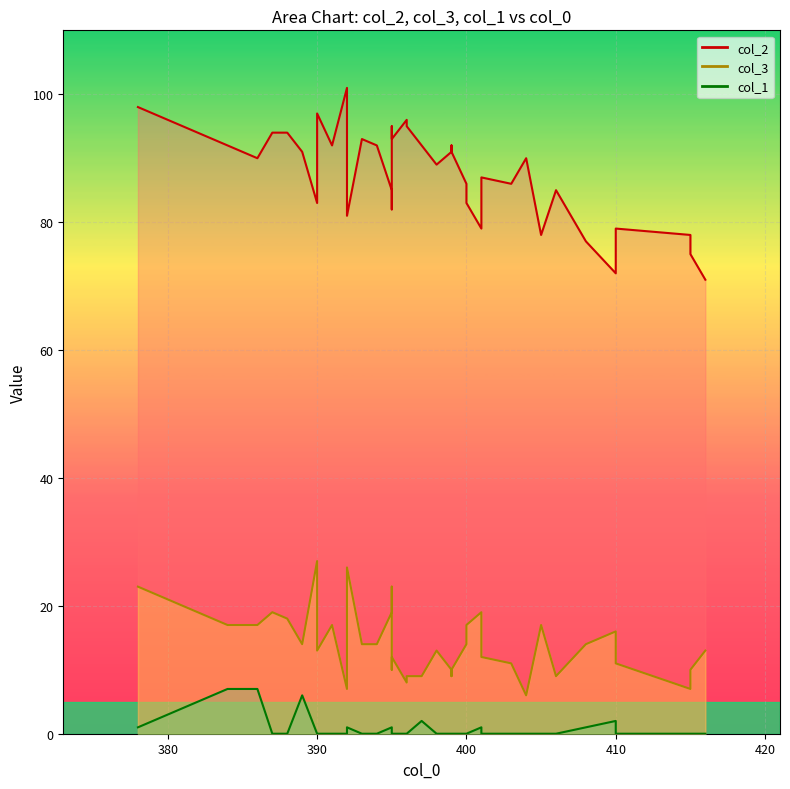

The value of col_1 at 400 is -3. True or false?

False